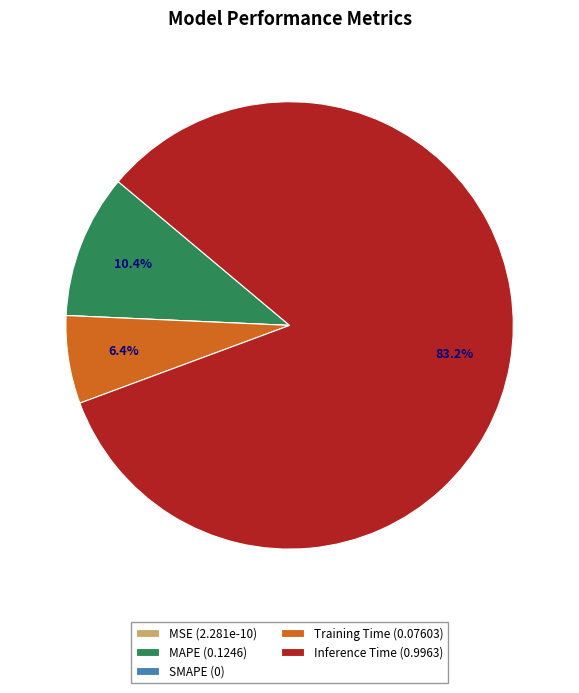

True or false: Training Time accounts for 14% of the total.

False